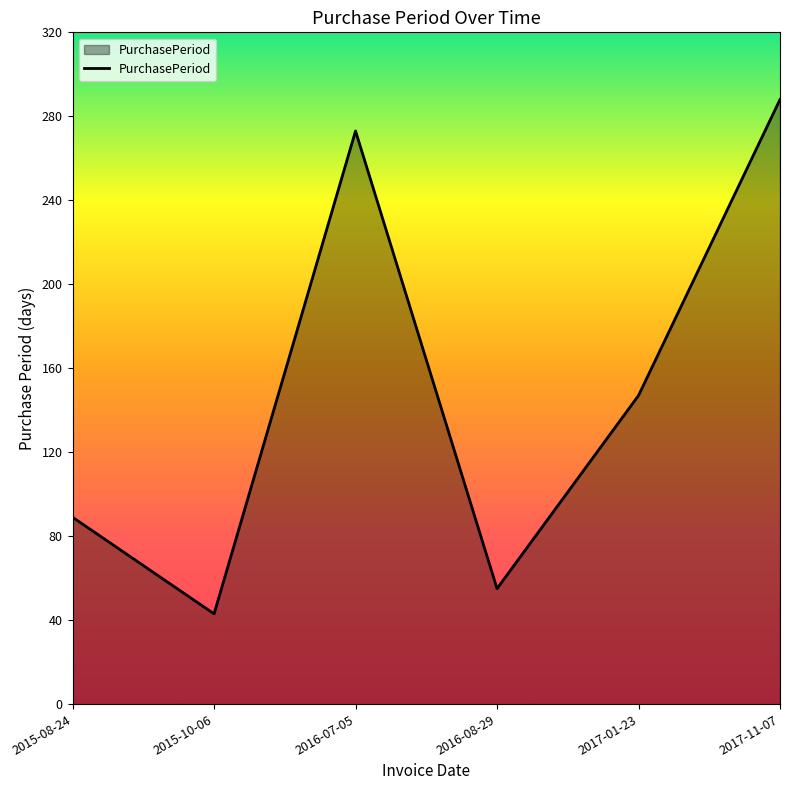

True or false: the data has more than 0 interior local peaks.

True